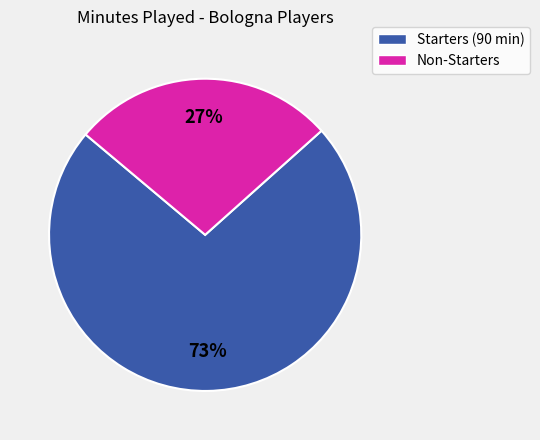

Does any single category account for the majority?

Yes